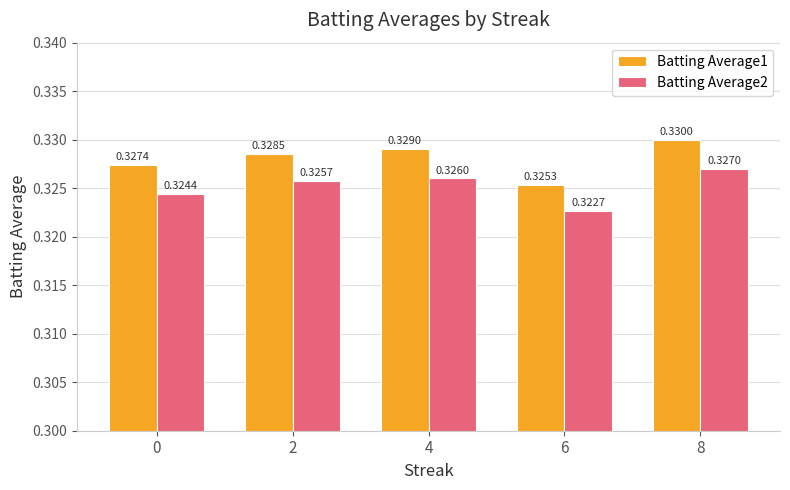

Which series has the largest total across all categories?

Batting Average1